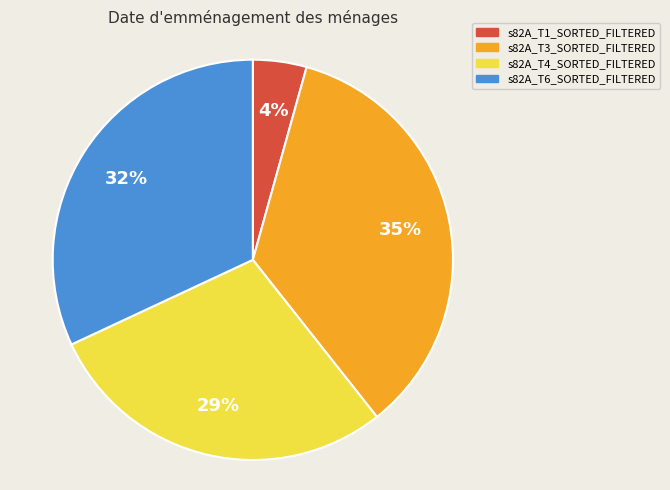

Count the number of slices in the pie.

4